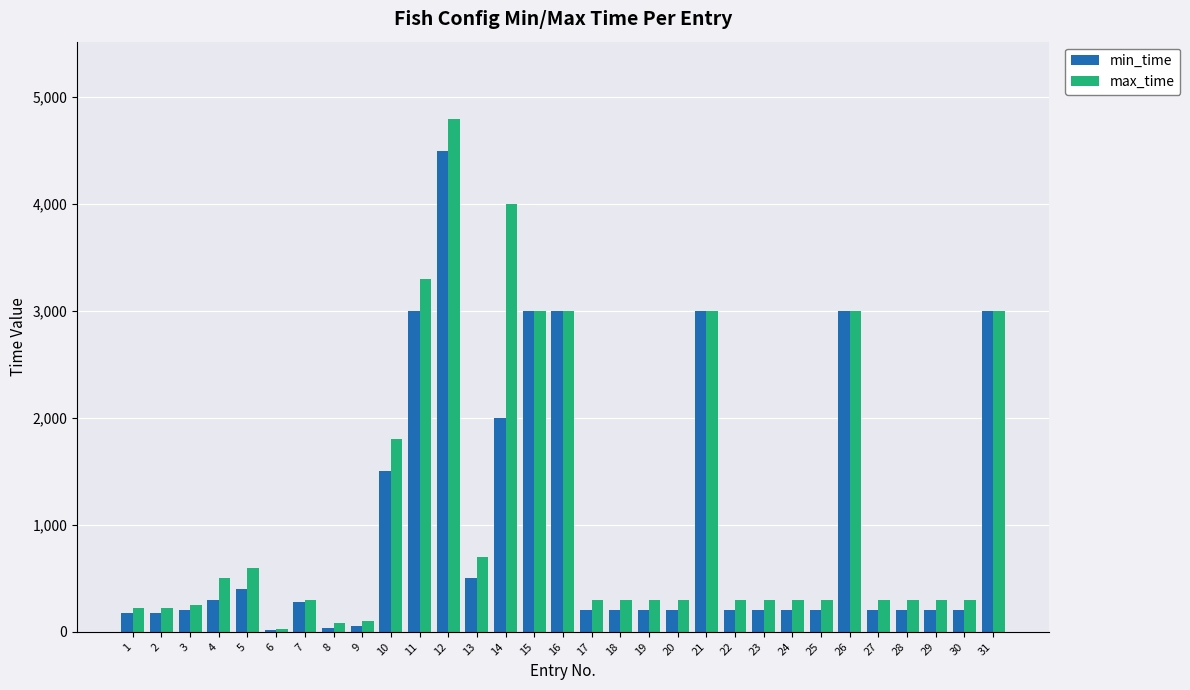

What is the greatest value displayed?

4800